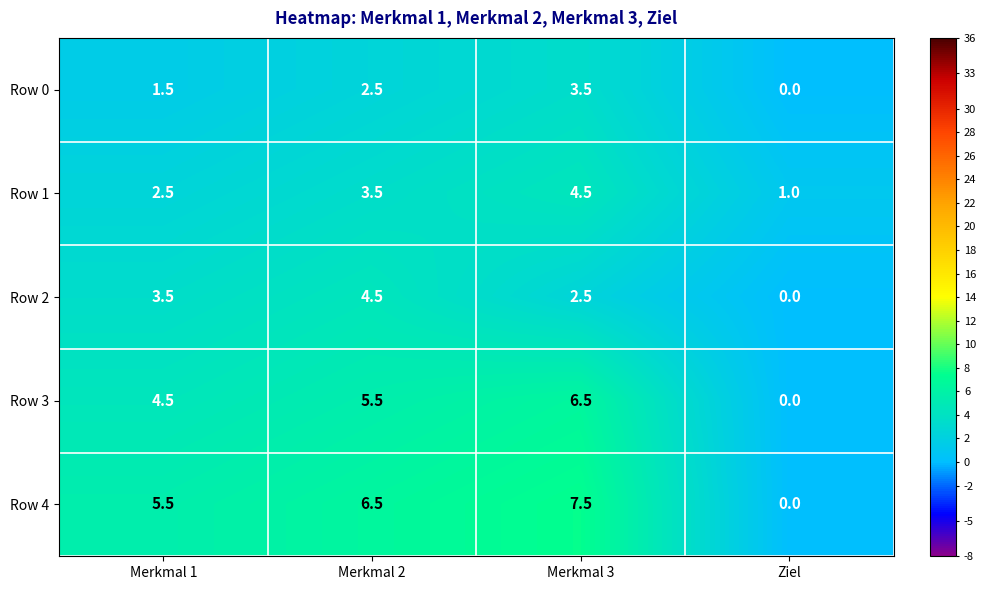

What is the approximate value of Row 4 at Merkmal 2?

6.5